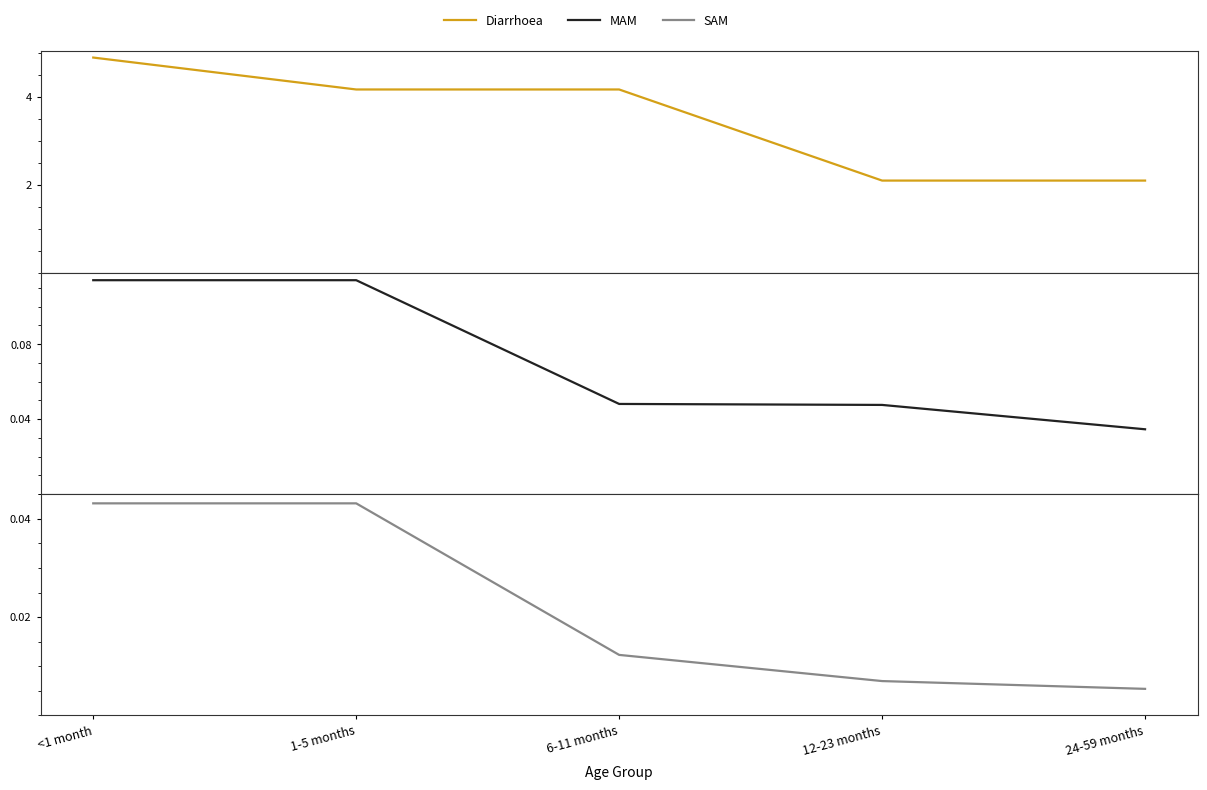

Reading left to right, transcribe all the data shown in this chart.

Diarrhoea: 4.9	4.2	4.2	2.1	2.1
MAM: 0.1	0.1	0.0	0.0	0.0
SAM: 0.0	0.0	0.0	0.0	0.0